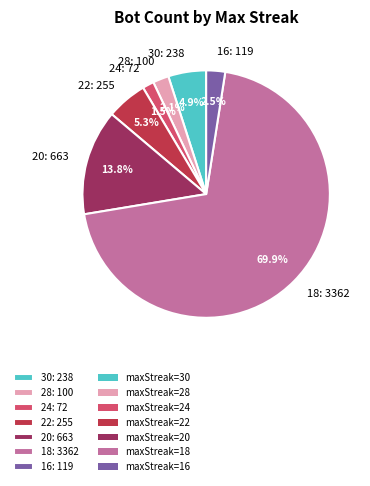

To the nearest percent, what percentage of the pie is 30?

5%